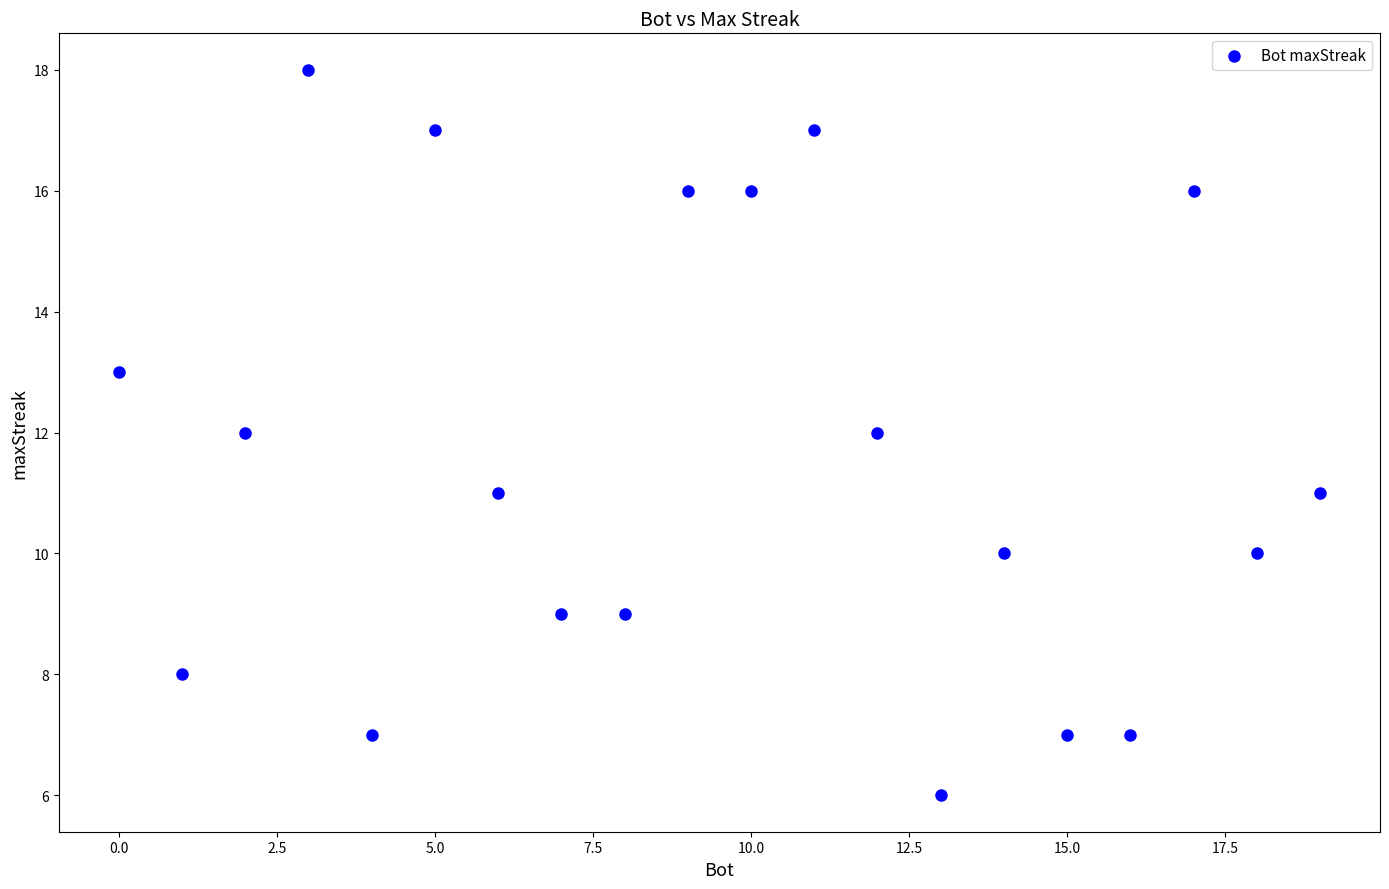

What is the range of X values (max minus min)?

19